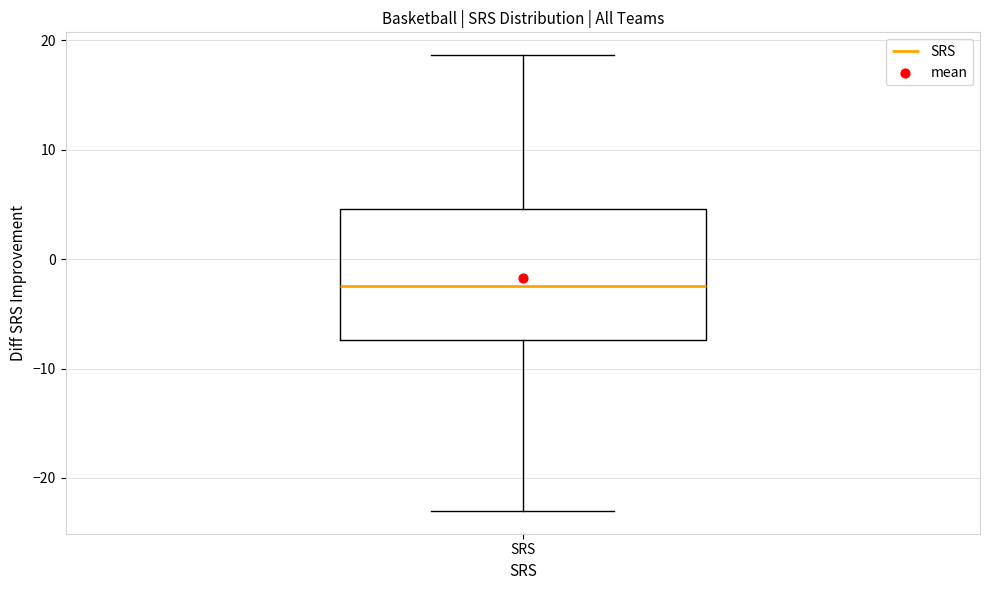

Transcribe this box plot: give where the median line is, the range the box spans, and where the two whiskers end, as read against the y-axis. The values are not printed on the chart, so give them approximately, as read against the axis.

median -2, box -7 to 5, whiskers -23 to 19